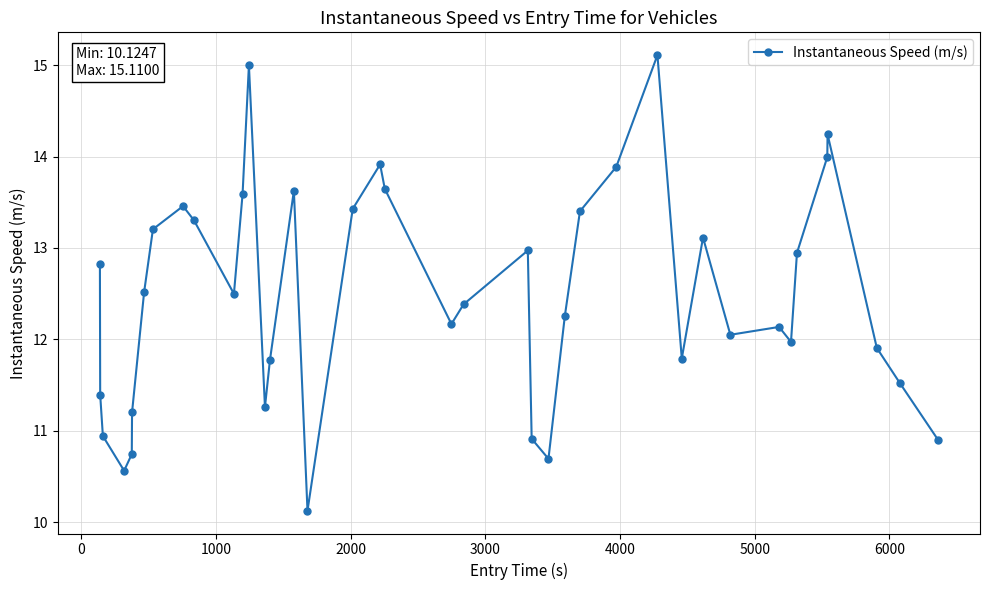

True or false: there are more than 1 points higher than both neighbors.

True